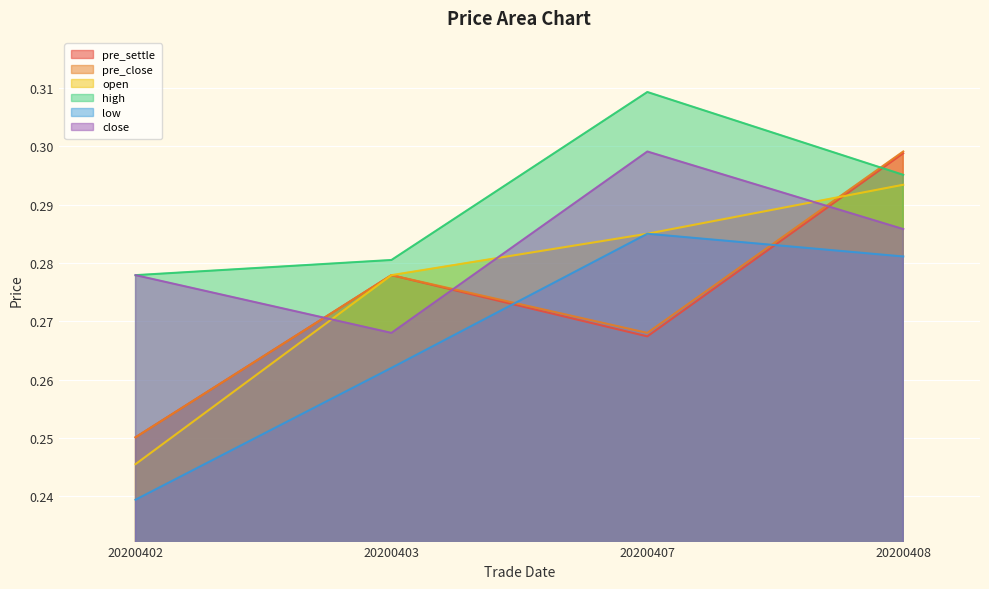

Reading left to right, extract all data points from this chart.

pre_settle: 0.3	0.3	0.3	0.3
pre_close: 0.3	0.3	0.3	0.3
open: 0.2	0.3	0.3	0.3
high: 0.3	0.3	0.3	0.3
low: 0.2	0.3	0.3	0.3
close: 0.3	0.3	0.3	0.3